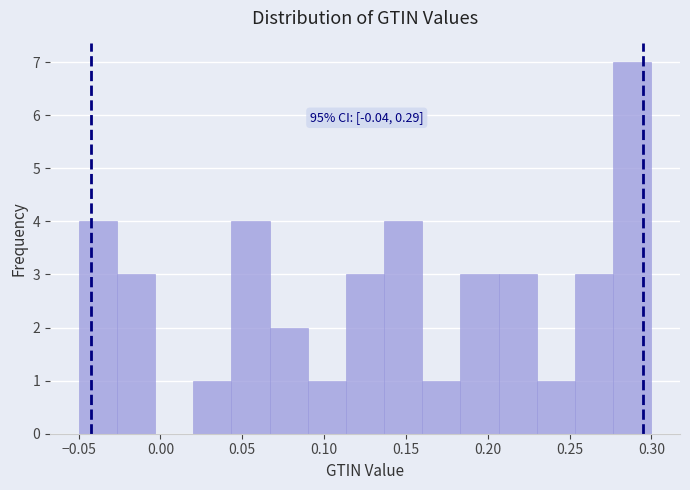

Over which range of the x-axis is the bar tallest?

0.275 to 0.300